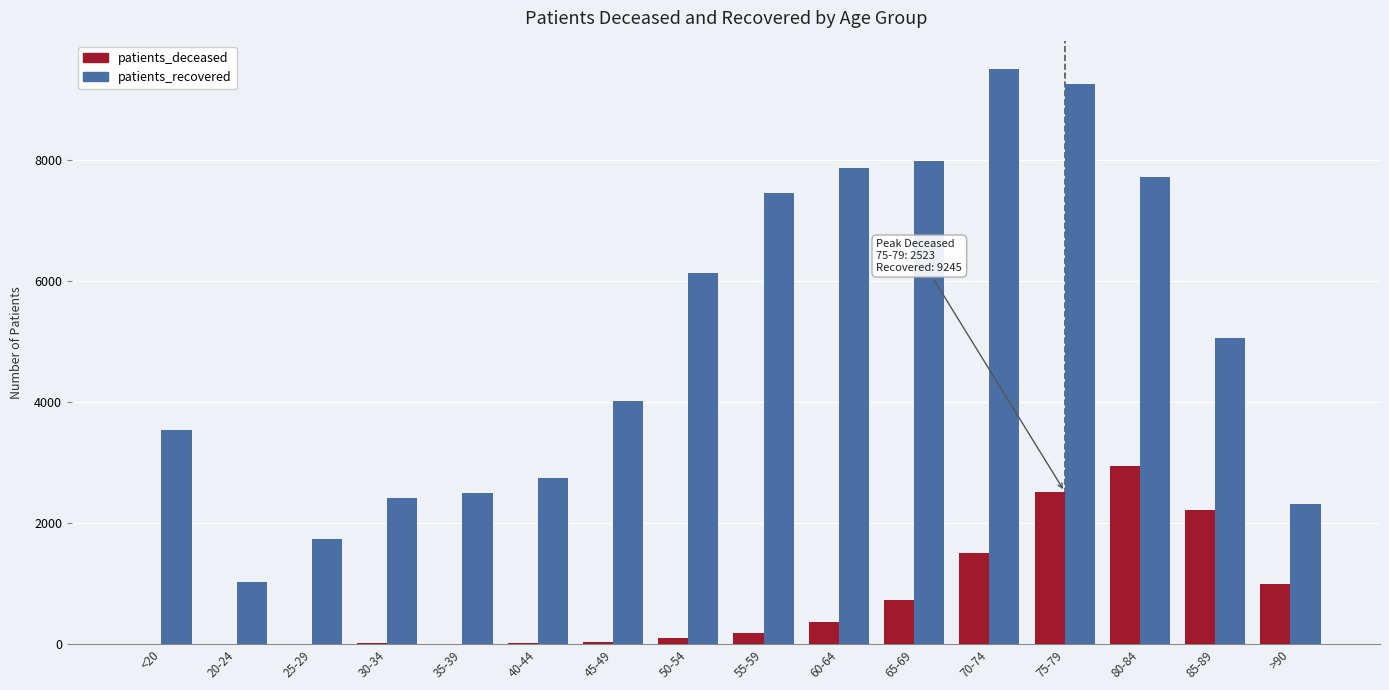

Is the value of patients_deceased at >90 greater than the value of patients_recovered at <20?

No